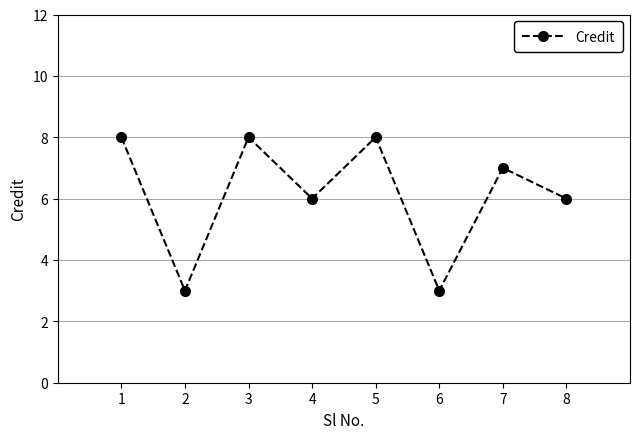

Where does the data first go above 7?

1